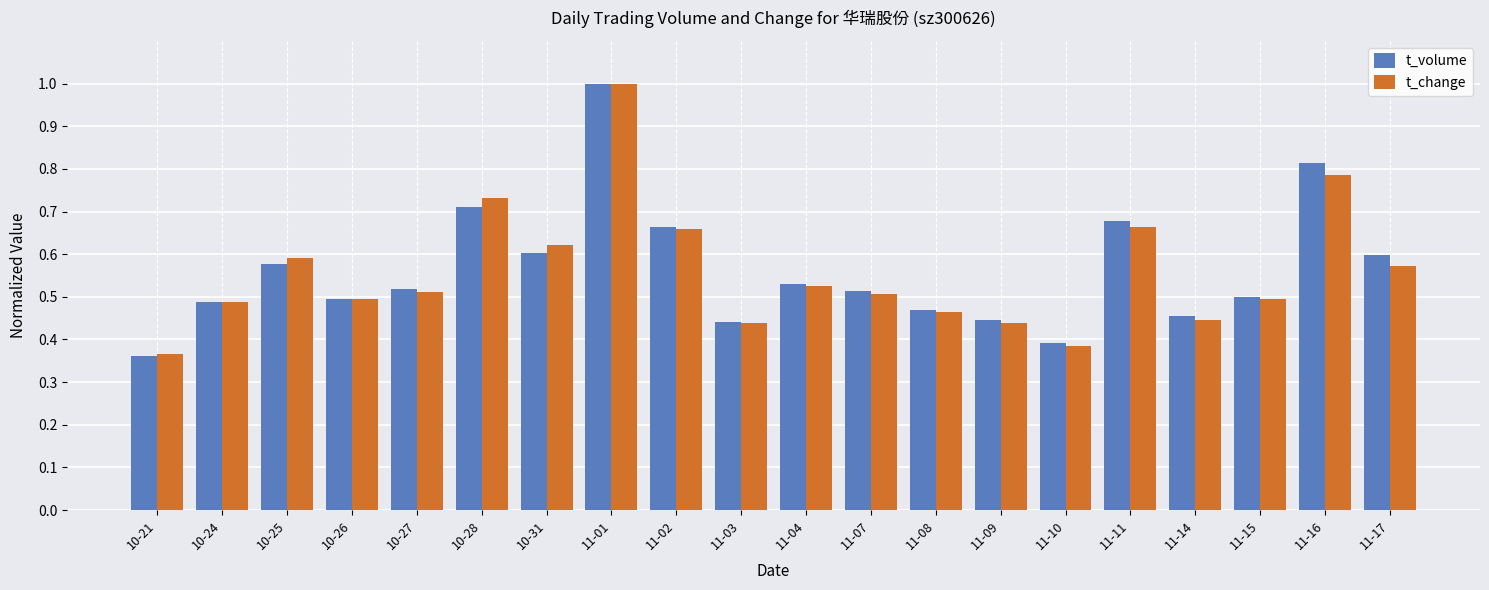

The value of t_volume at 11-08 is 0.1. True or false?

False